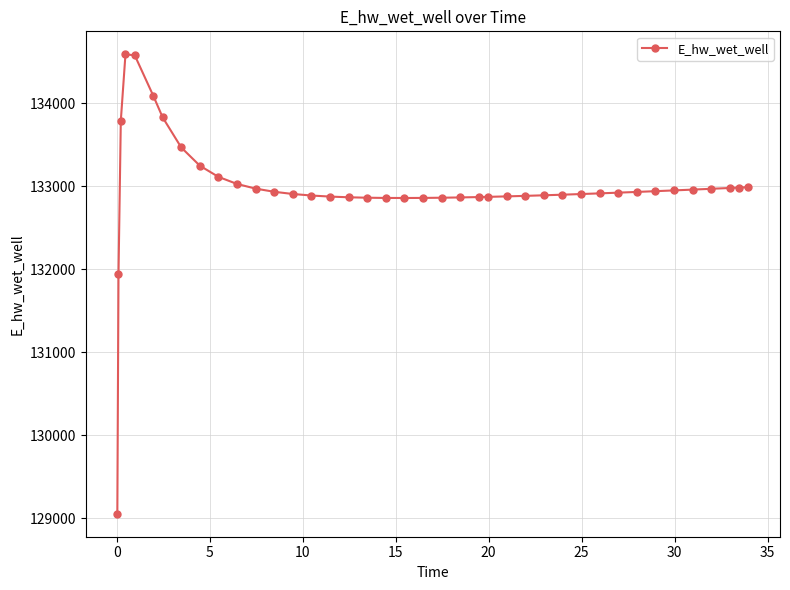

What is the average value?

132978.8